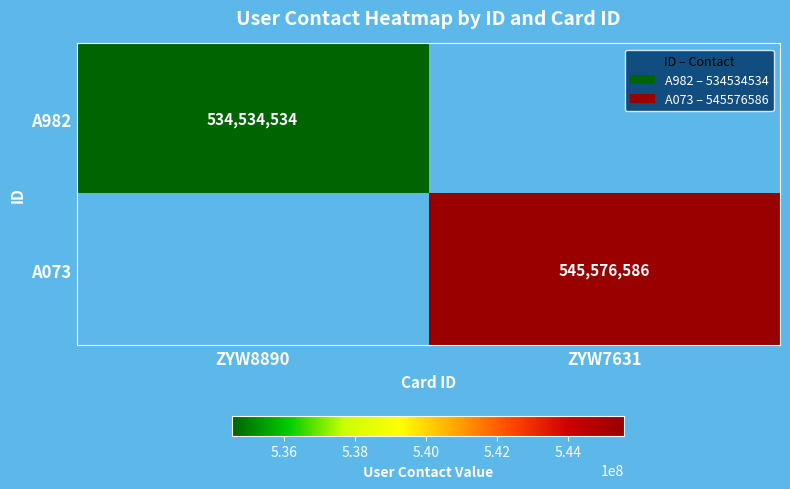

The A073 series shows 545576586 at ZYW7631. True or false?

True